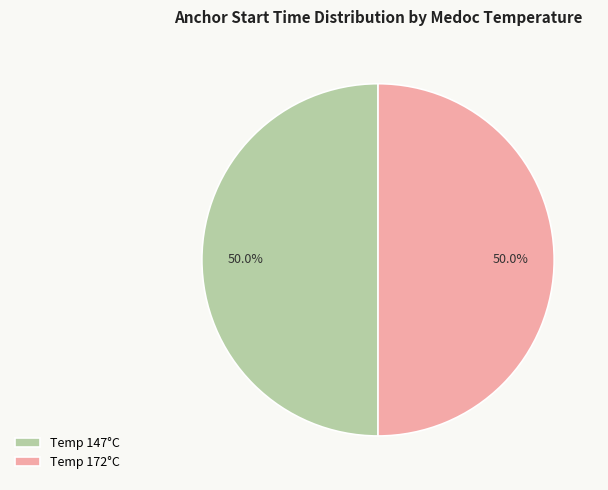

How much of the chart is everything except Temp 147°C?

50.0%